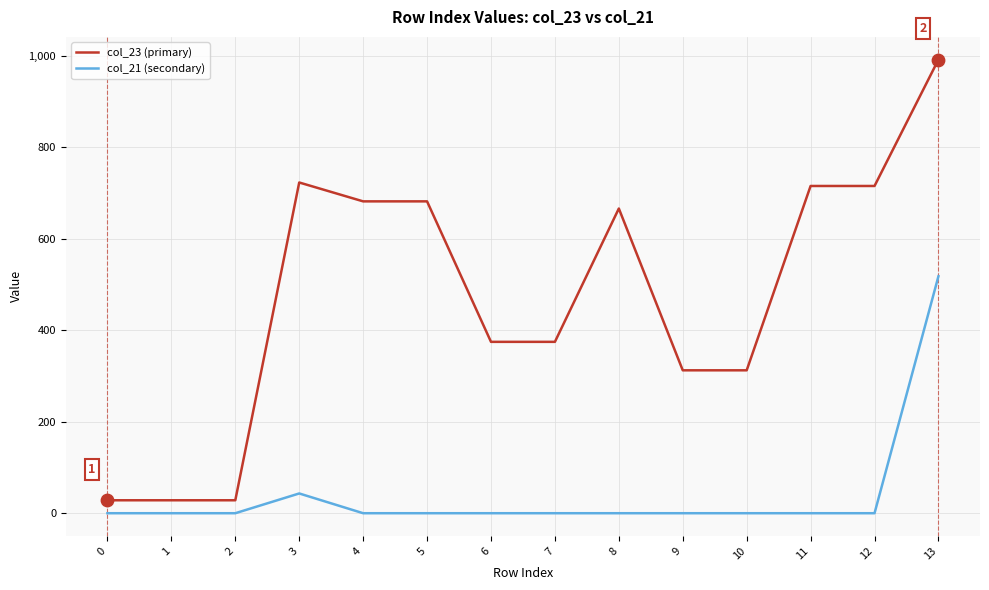

At how many categories does at least one series exceed 762?

1